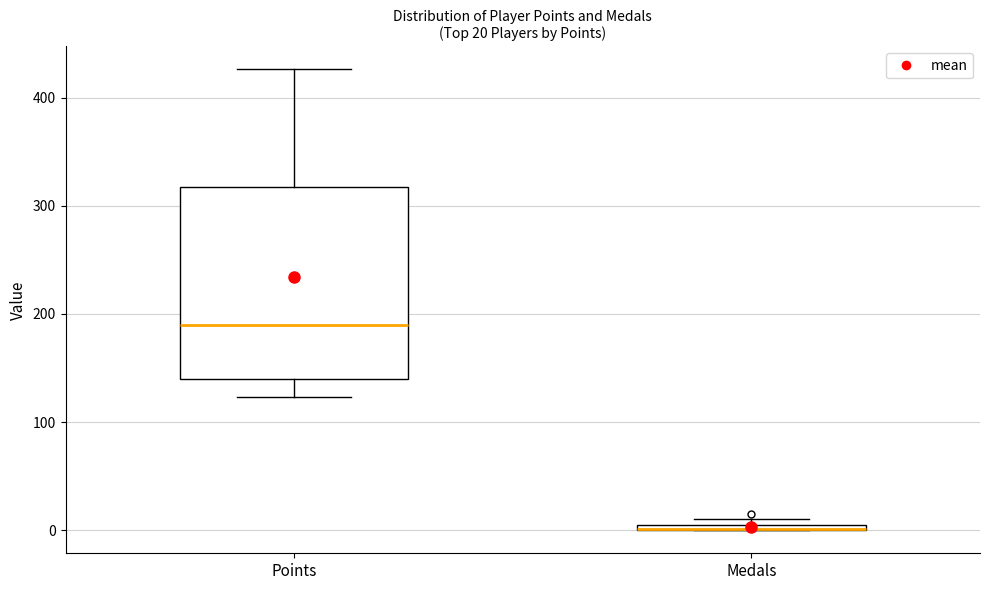

Which box is the tallest, from its lower edge to its upper edge?

Points